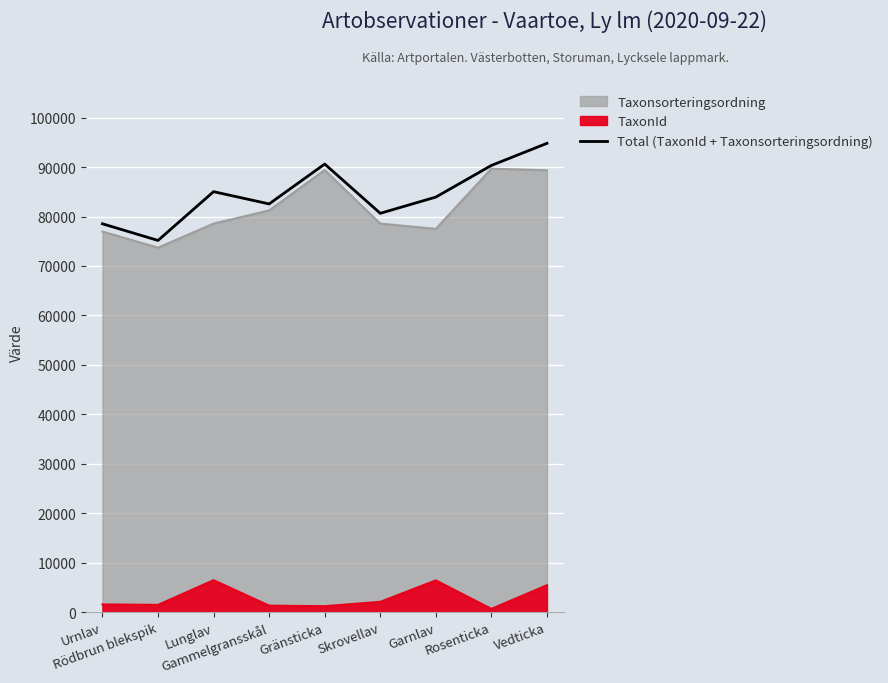

What is the value of the 1st point from the left?

78529